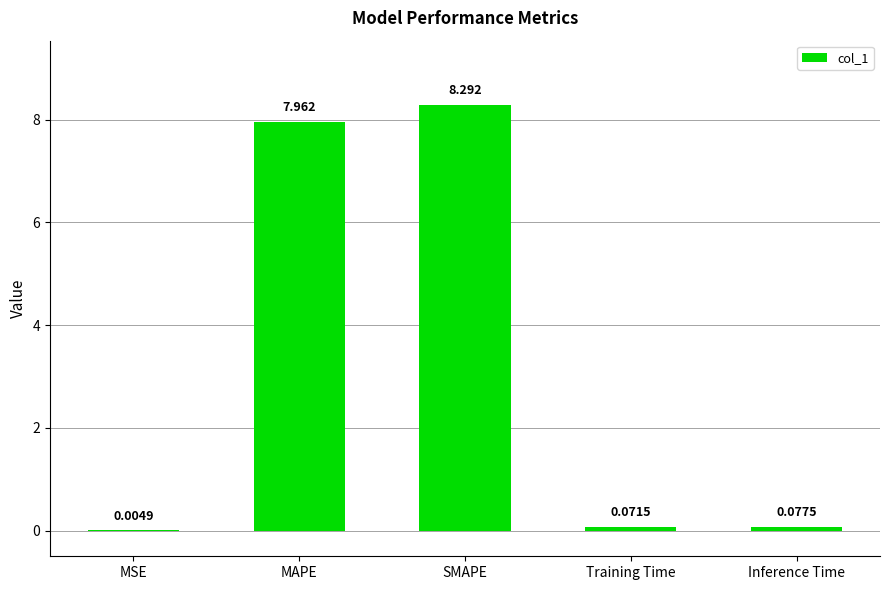

Between Training Time and Inference Time, which is larger?

Inference Time